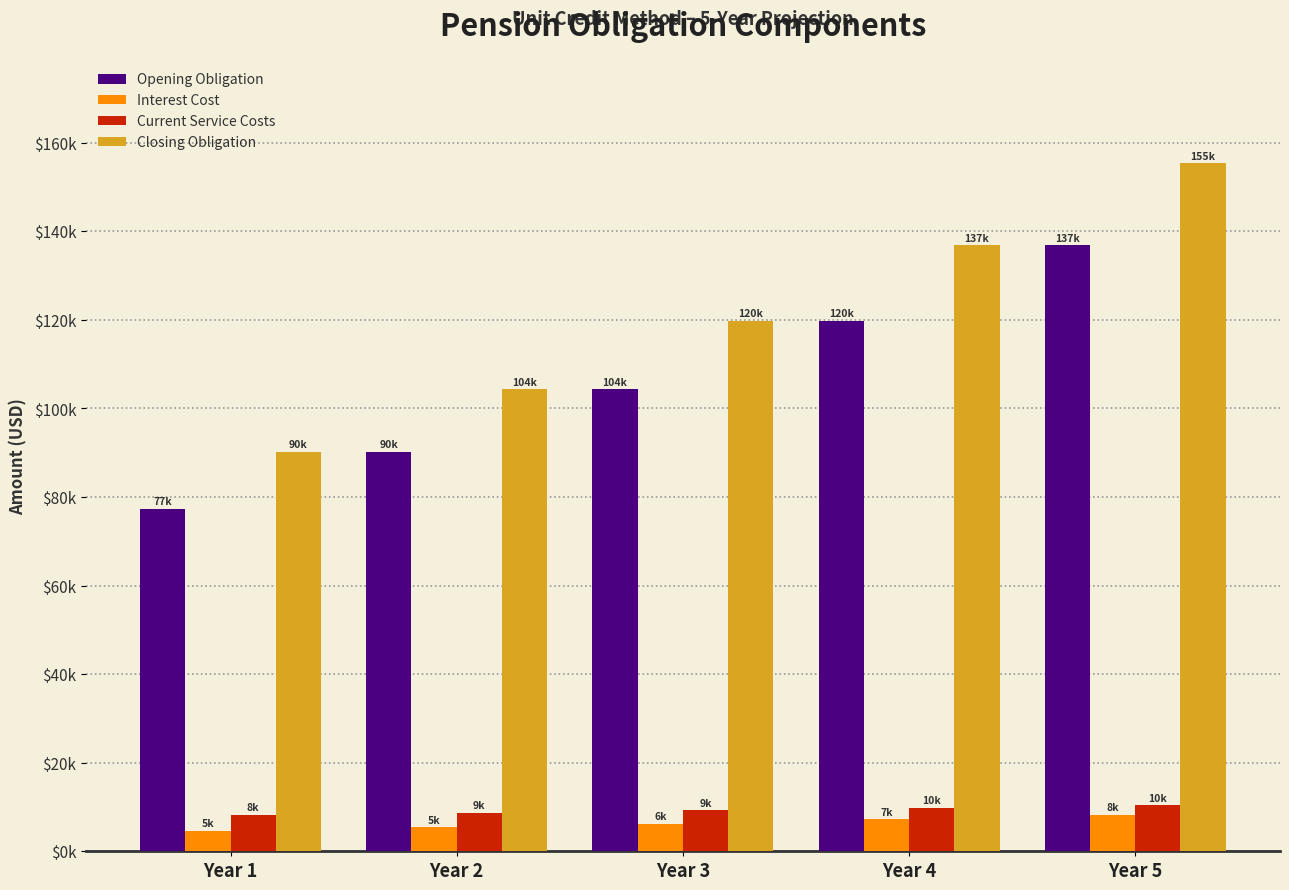

What are all the series names shown in the legend?

Opening Obligation, Interest Cost, Current Service Costs, Closing Obligation